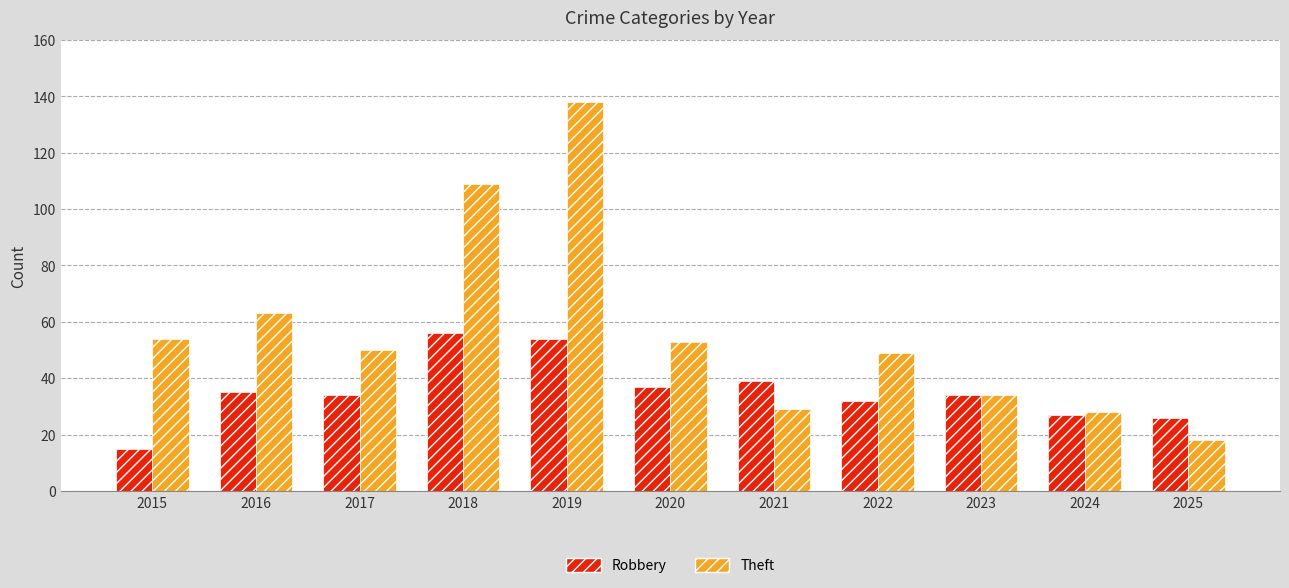

True or false: Robbery has a value of 34 at 2017.

True